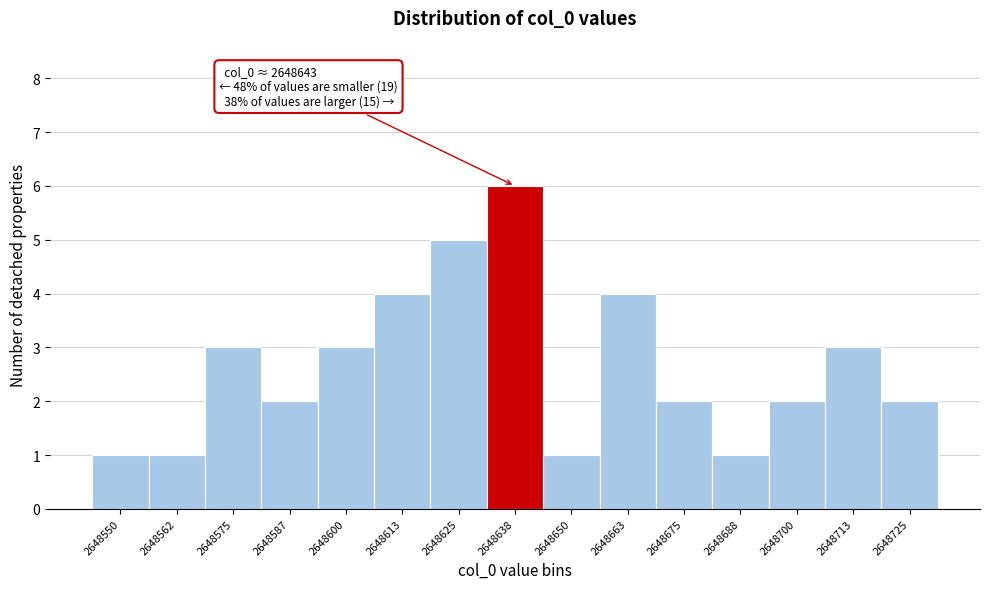

Which range on the x-axis has the tallest bar?

2648632 to 2648644